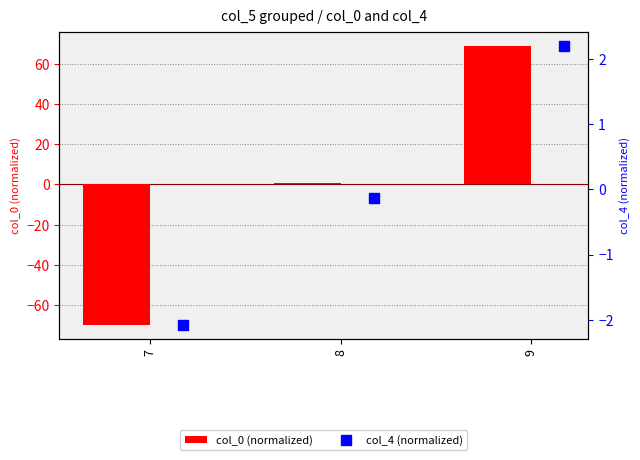

What is the highest value of the col_0 (normalized) series?

69.1